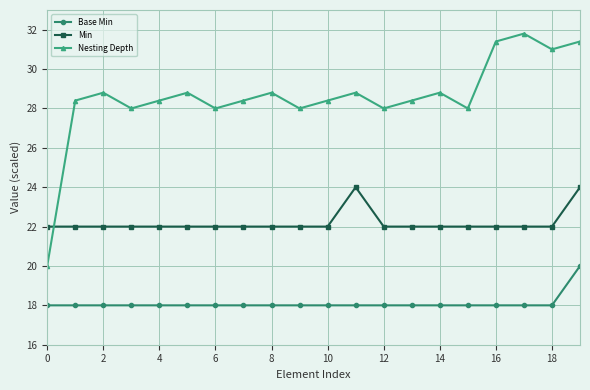

What is the difference between the maximum and minimum values in the Base Min series?

2.0